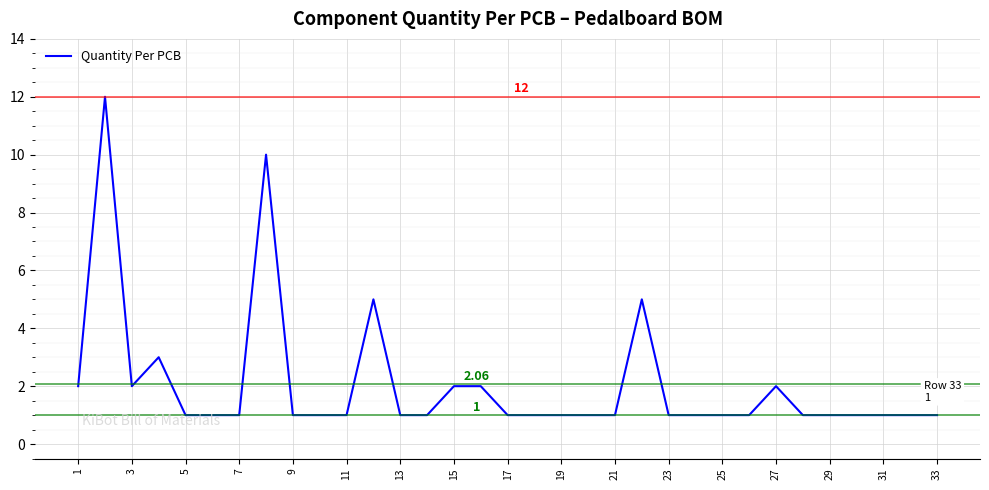

Reading left to right, extract all data points from this chart.

2	12	2	3	1	1	1	10	1	1	1	5	1	1	2	2	1	1	1	1	1	5	1	1	1	1	2	1	1	1	1	1	1